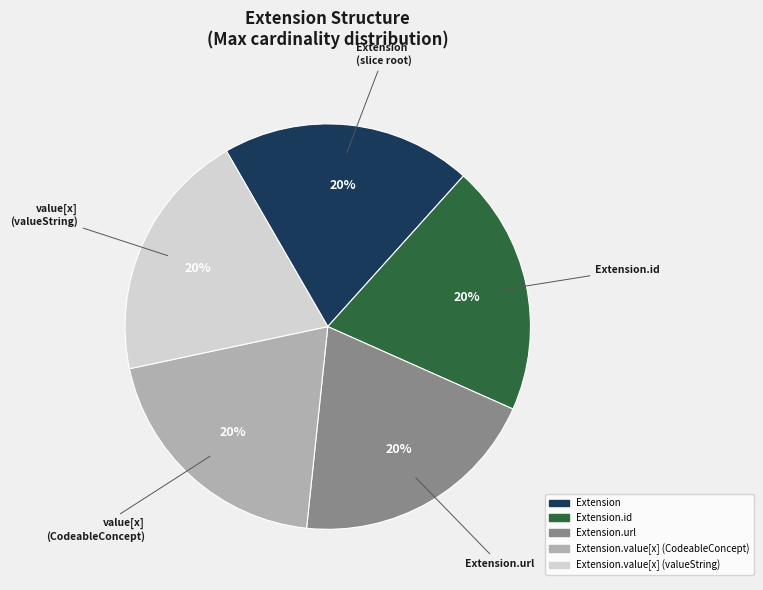

How many segments does this pie chart have?

5